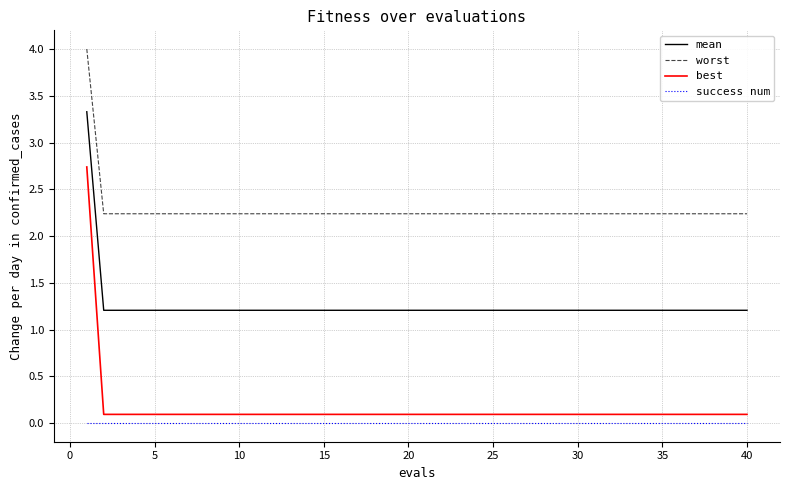

How many distinct data groups are displayed?

4